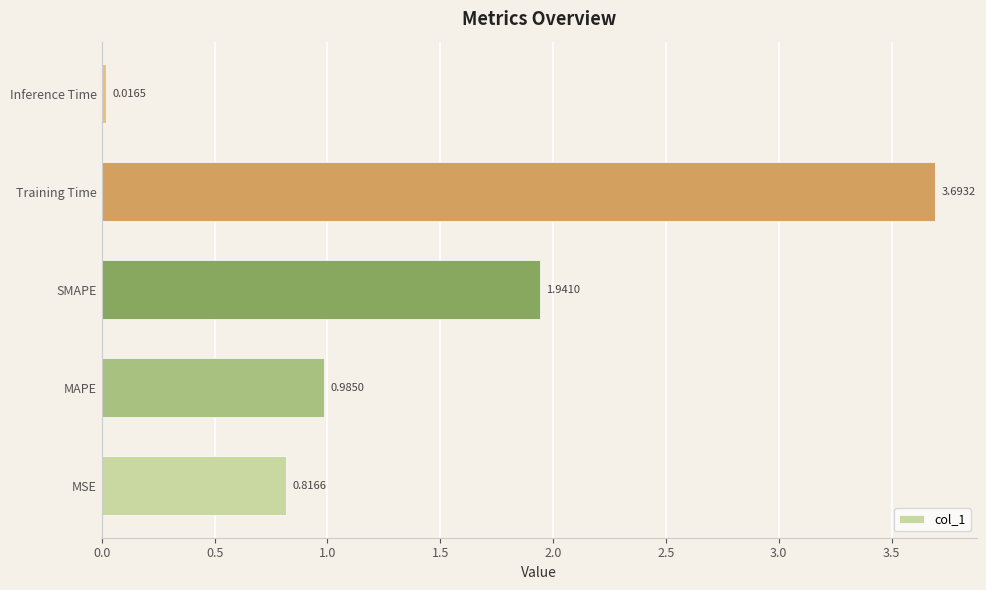

What is the sum of all values?

7.5